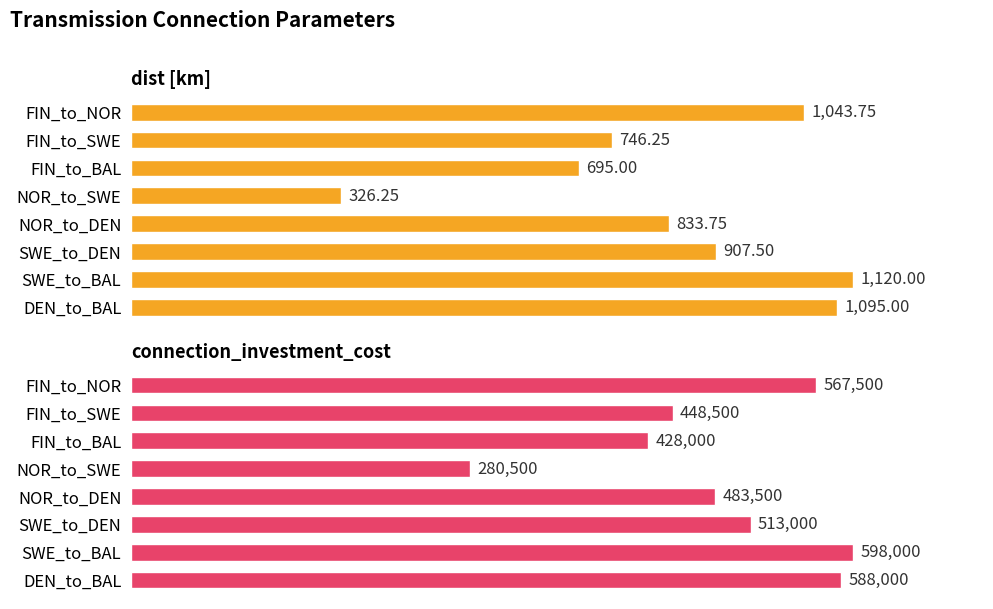

What is the value of the connection_investment_cost bar at the 8th from the left?

588000.0